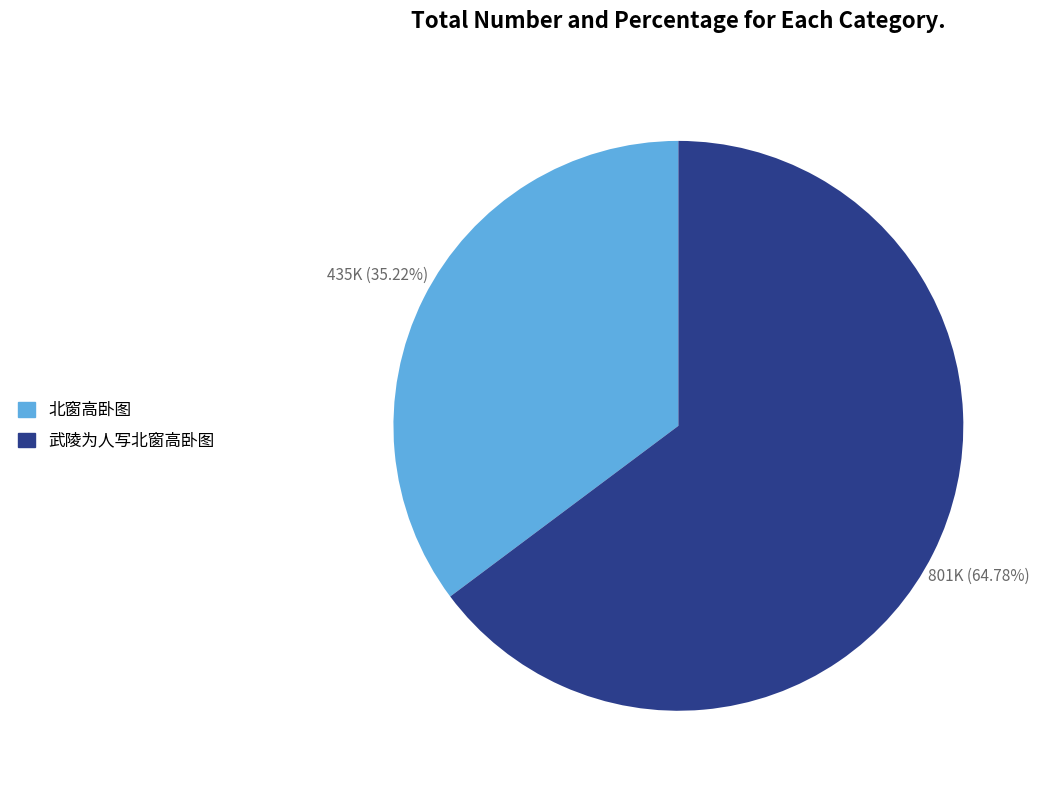

Is the sum of 武陵为人写北窗高卧图 and 北窗高卧图 greater than half?

Yes